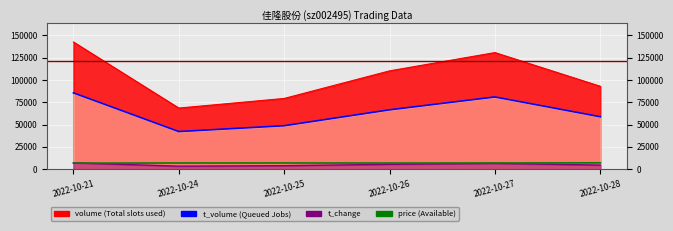

How many interior local valleys (lower than both neighbors) does the data have?

1